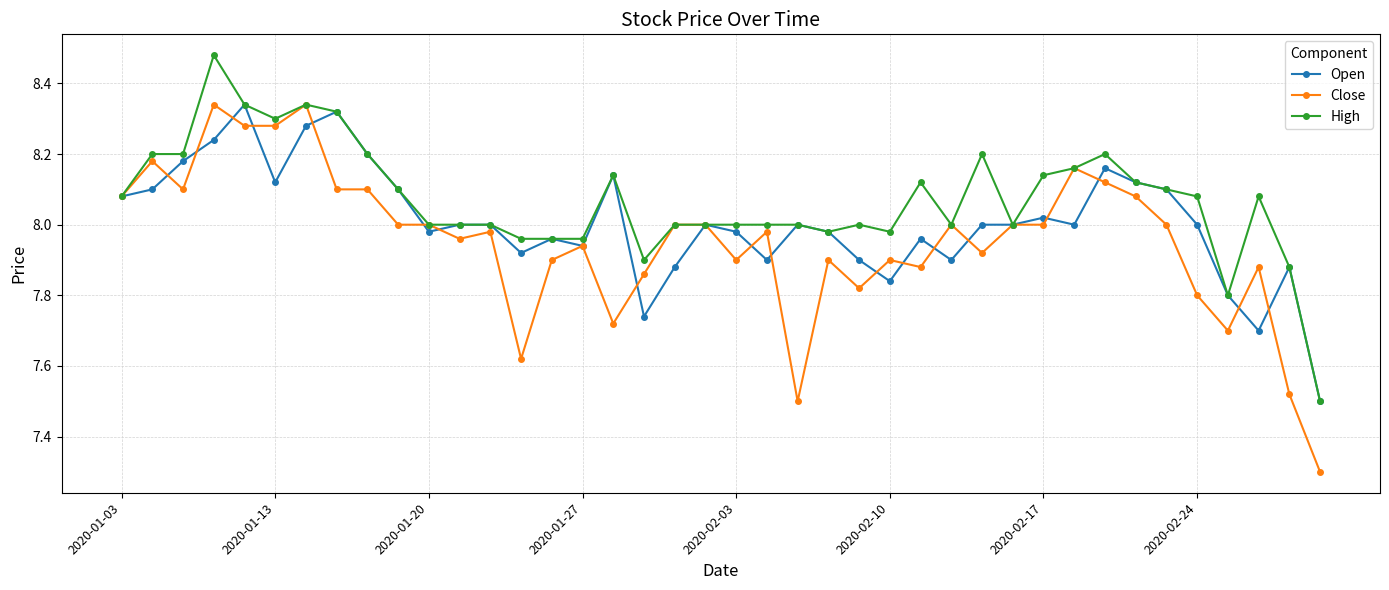

Does the chart have visible grid lines?

Yes